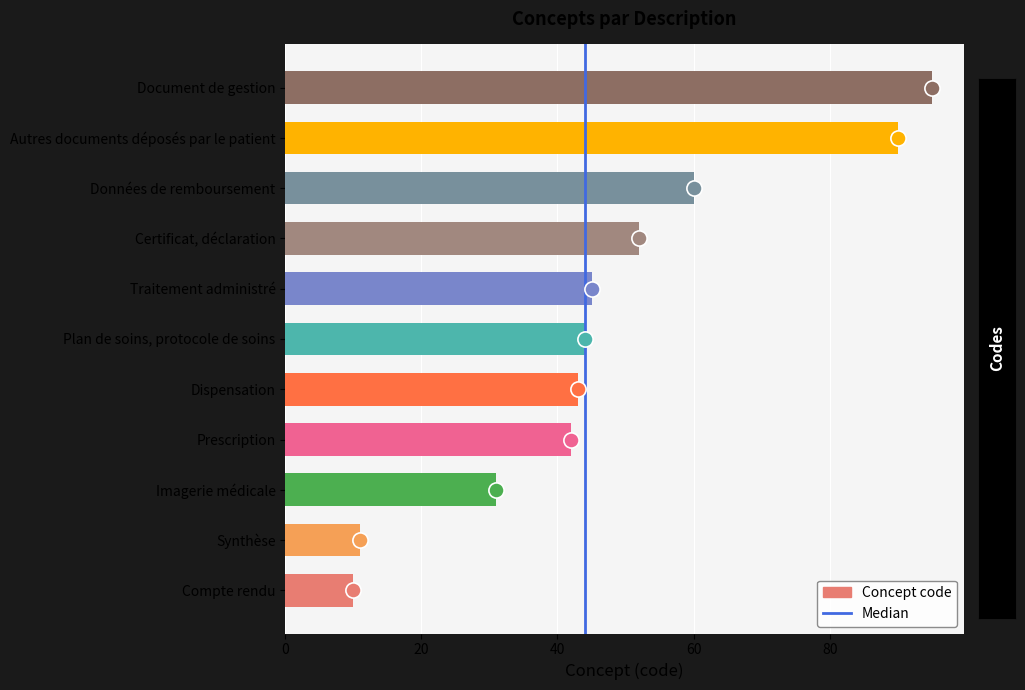

Which has a higher value, Document de gestion or Données de remboursement?

Document de gestion